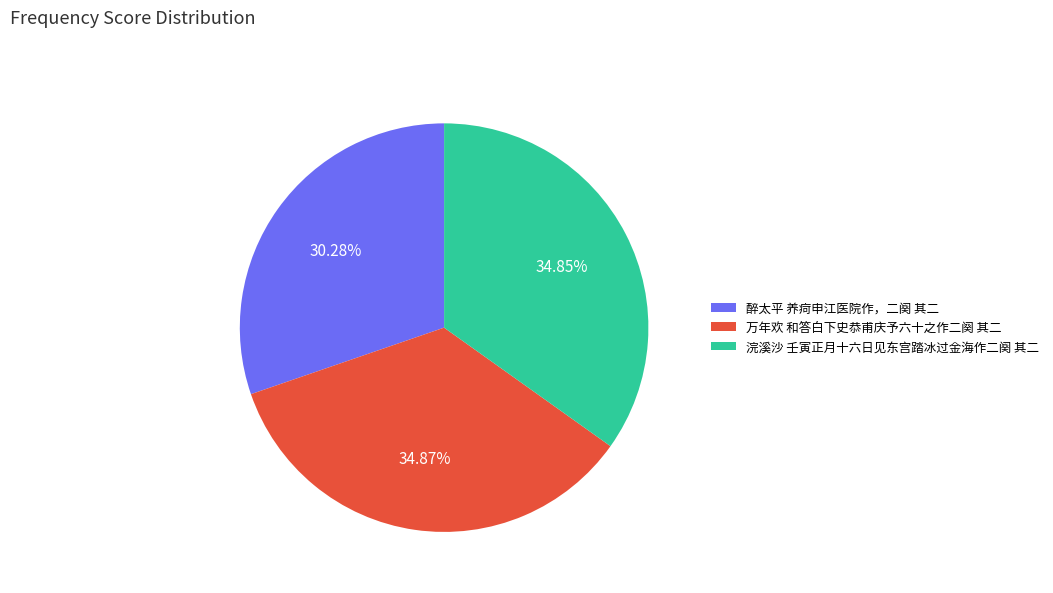

Which has a higher value, 浣溪沙 壬寅正月十六日见东宫踏冰过金海作二阕 其二 or 醉太平 养疴申江医院作，二阕 其二?

浣溪沙 壬寅正月十六日见东宫踏冰过金海作二阕 其二